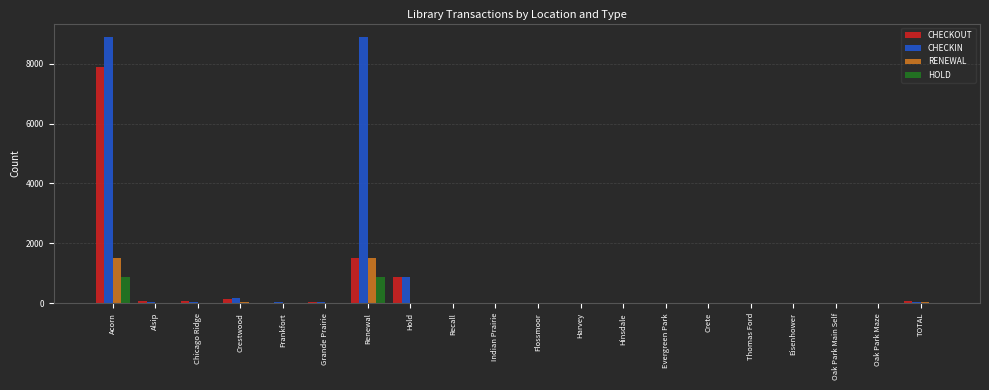

What is the difference between the CHECKOUT values at Hold and Recall?

873